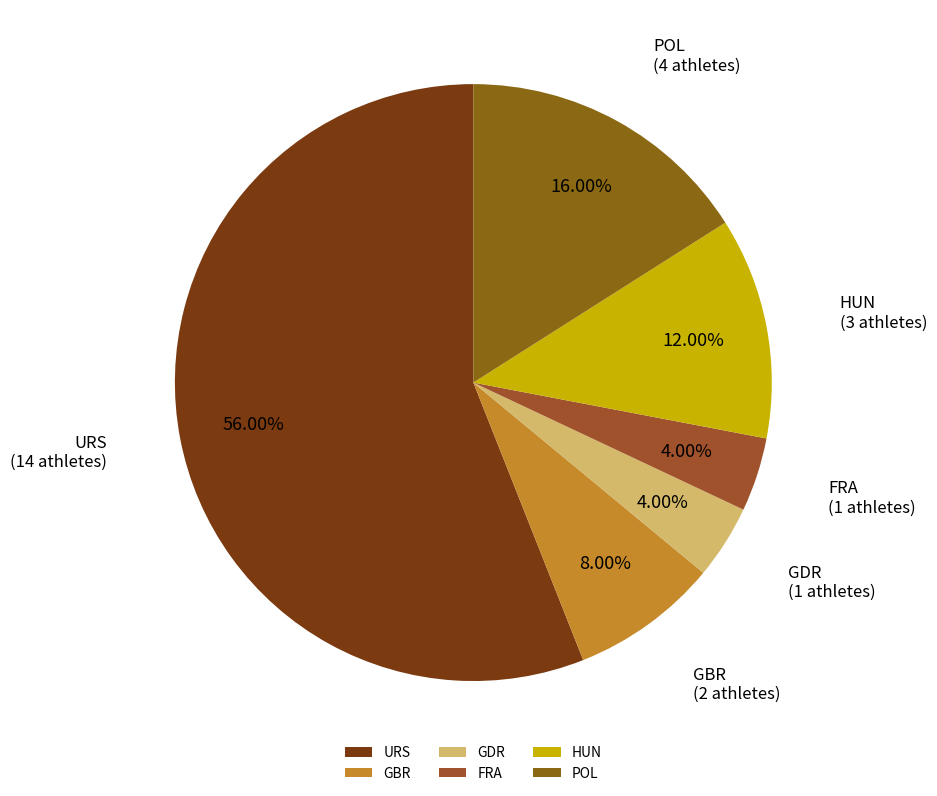

Is there a majority slice in this chart?

Yes